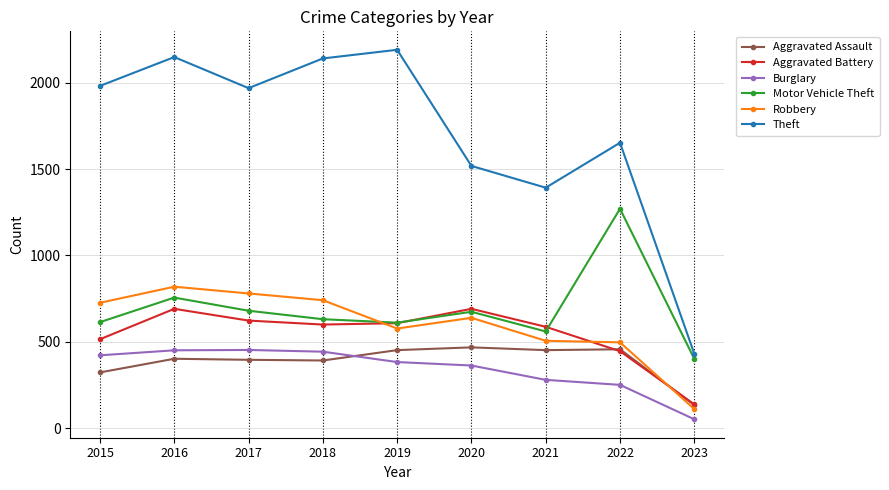

Does the chart have visible grid lines?

Yes